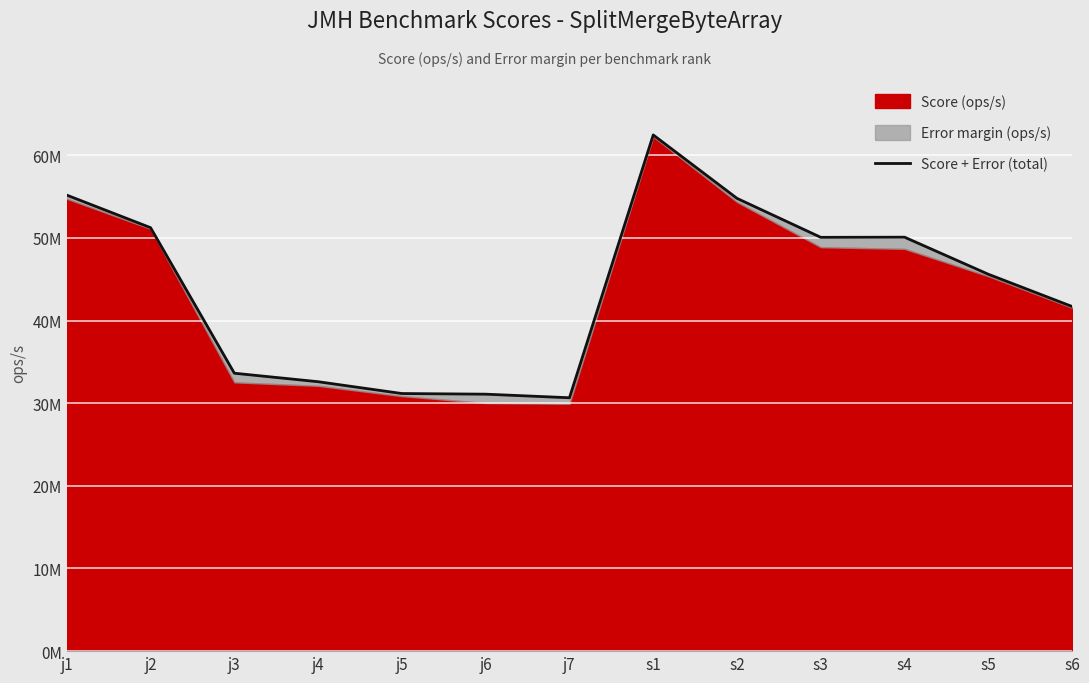

What is the maximum value shown in the chart?

62448650.9